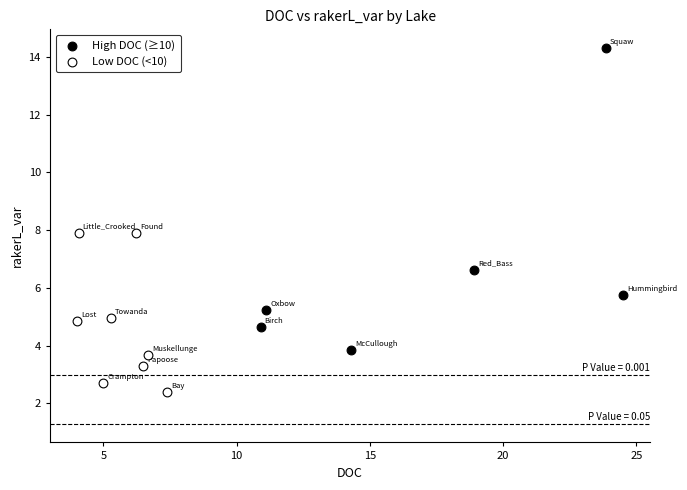

What are all the series names shown in the legend?

High DOC (≥10), Low DOC (<10)